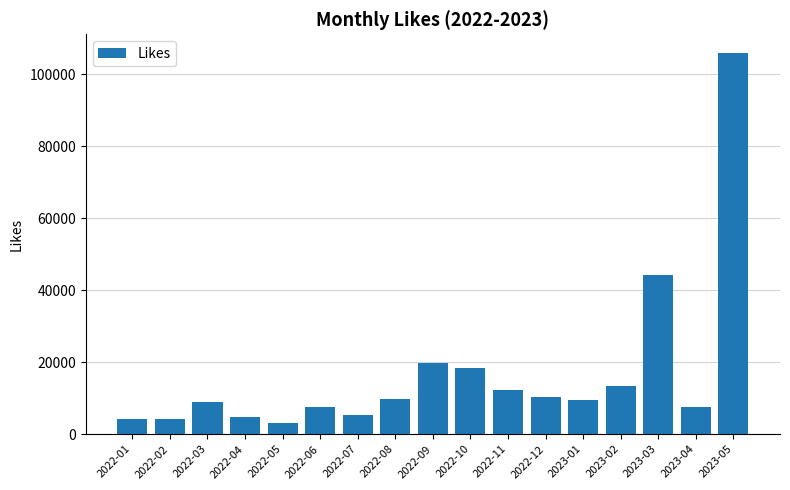

What position from the right is 2023-01?

5